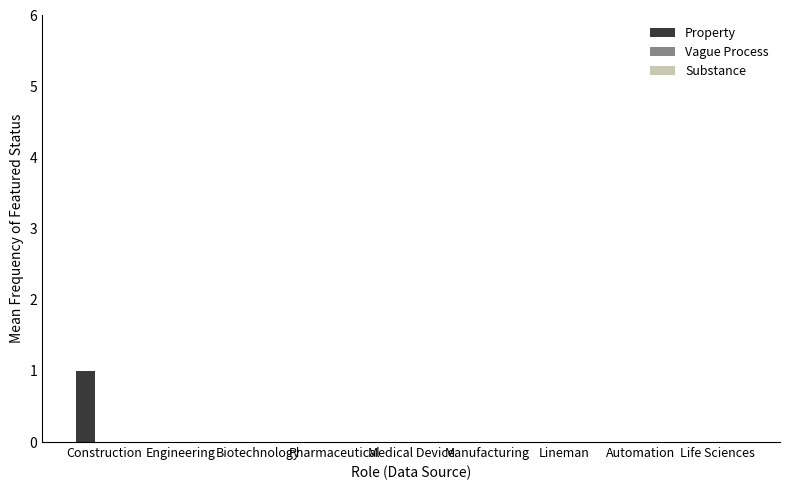

Which category has the highest value across all series?

Construction